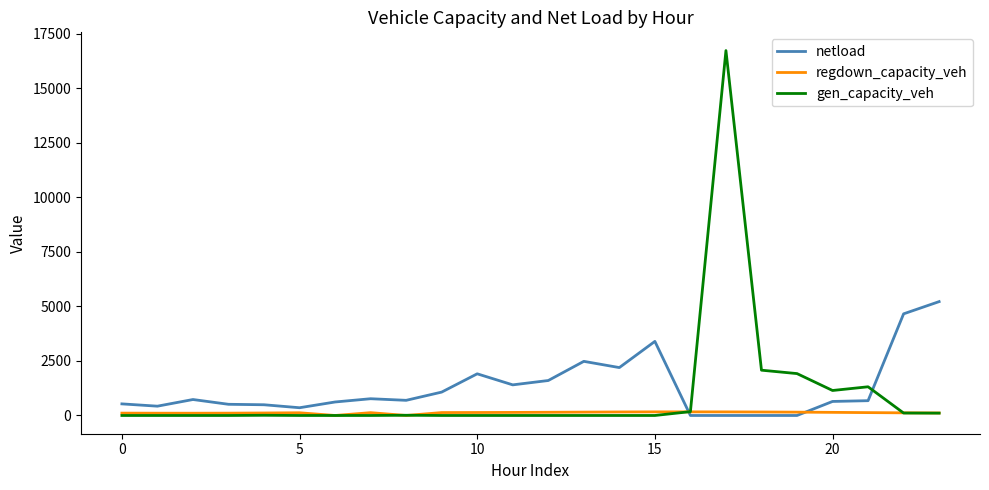

Rank the series by their maximum value, from highest to lowest.

gen_capacity_veh, netload, regdown_capacity_veh